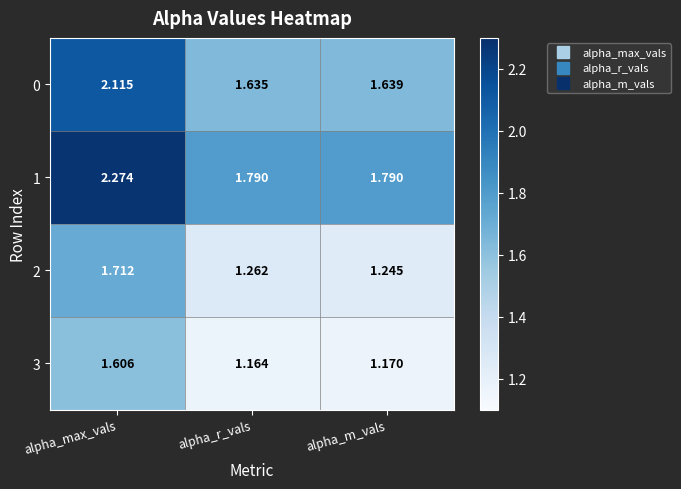

What is the total value across all series at alpha_max_vals?

7.7